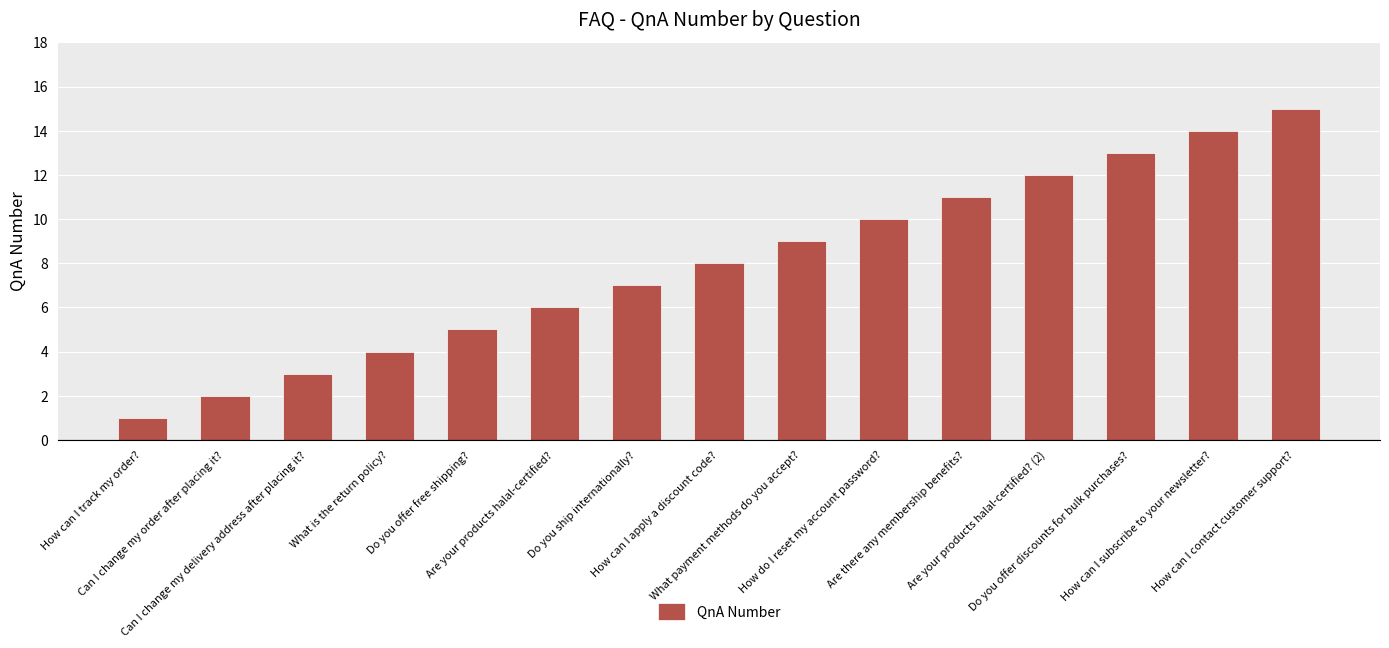

Which has a higher value, How can I subscribe to your newsletter? or How do I reset my account password??

How can I subscribe to your newsletter?